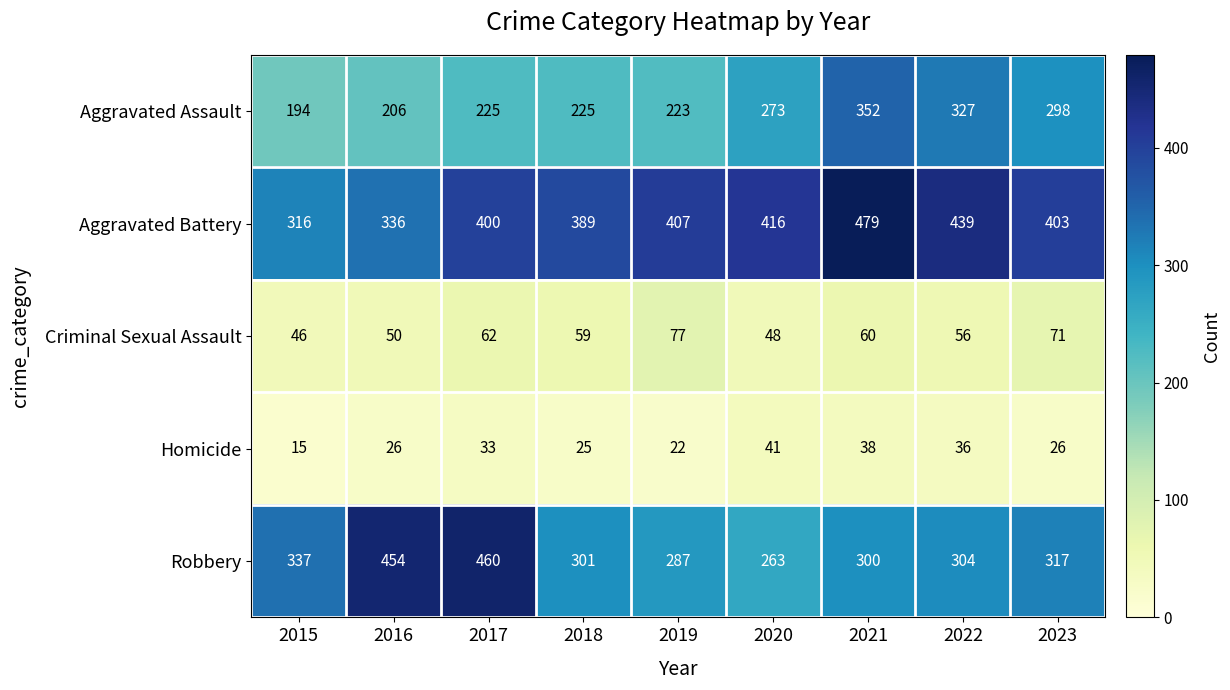

What is the difference between the Aggravated Assault values at 2021 and 2018?

127